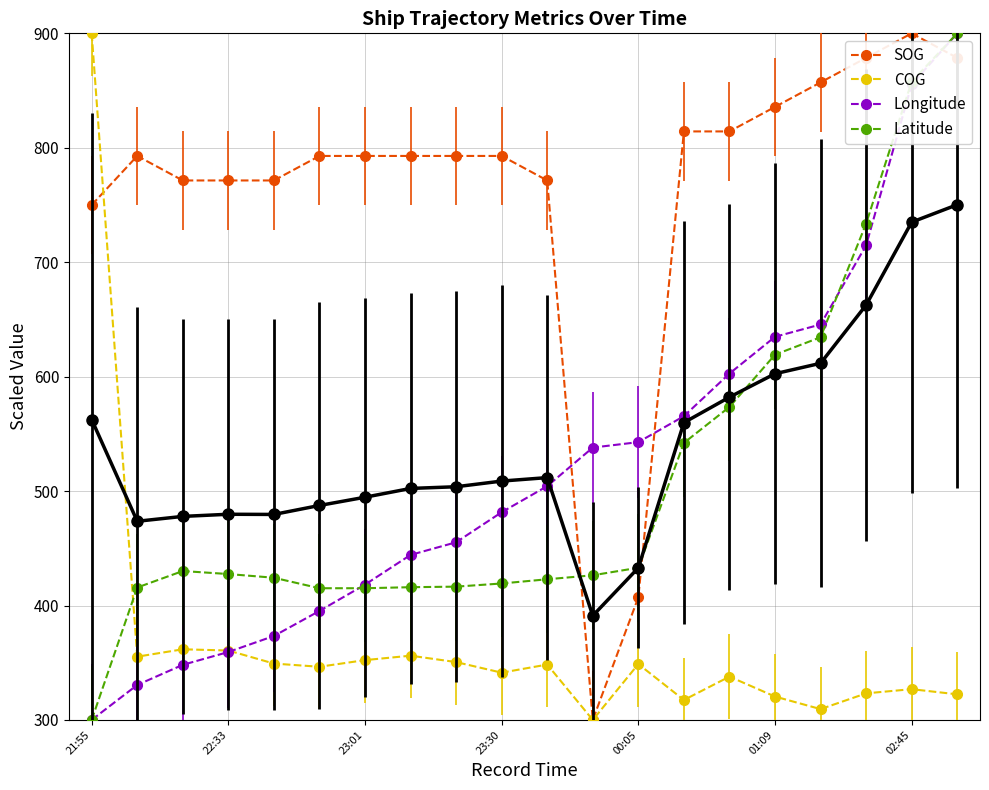

What position from the left is 2024-04-15 22:19?

2